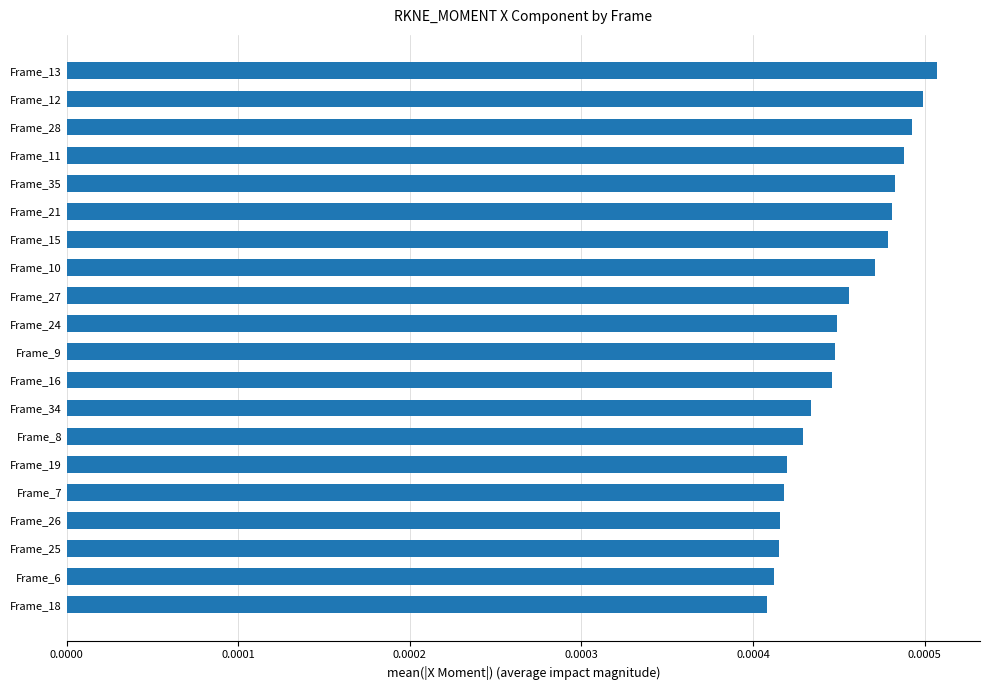

Which has a higher value, Frame_24 or Frame_19?

Frame_24